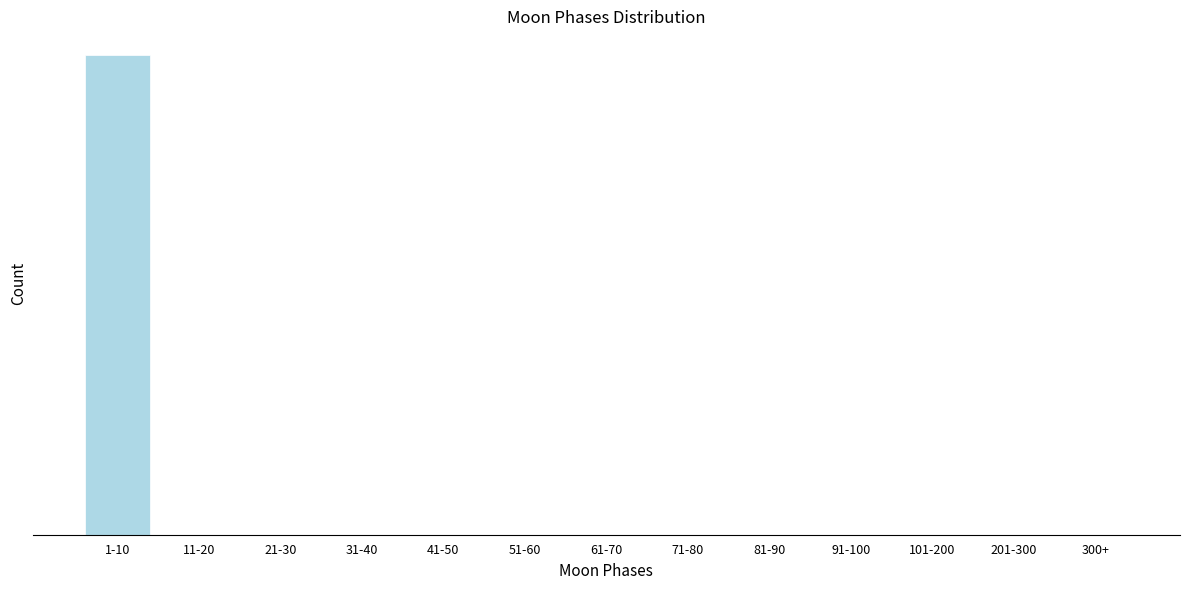

Are the bars horizontal?

No